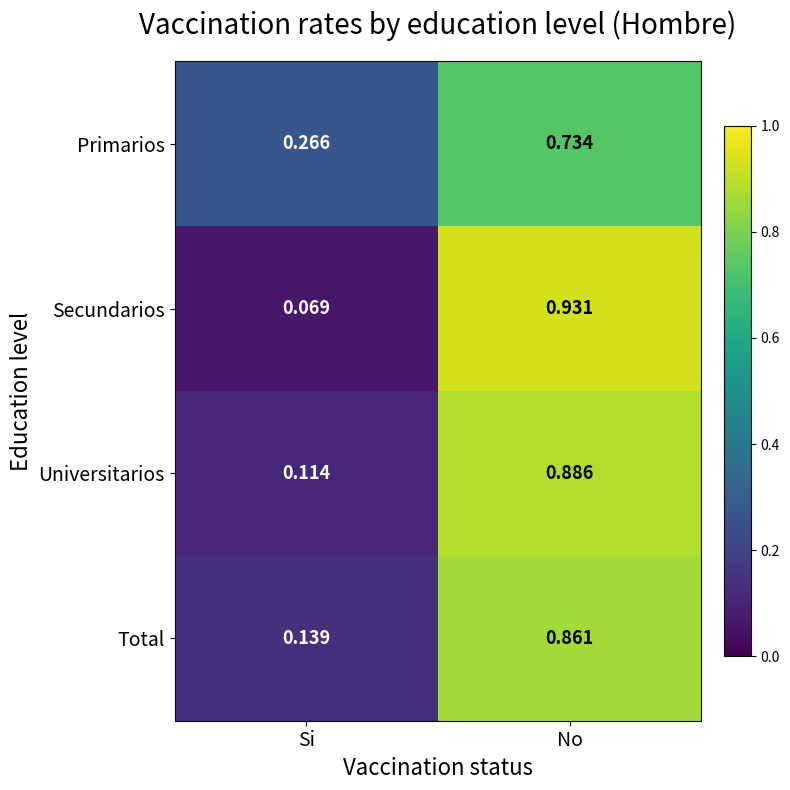

Rank the series by their maximum value, from highest to lowest.

Secundarios, Universitarios, Total, Primarios